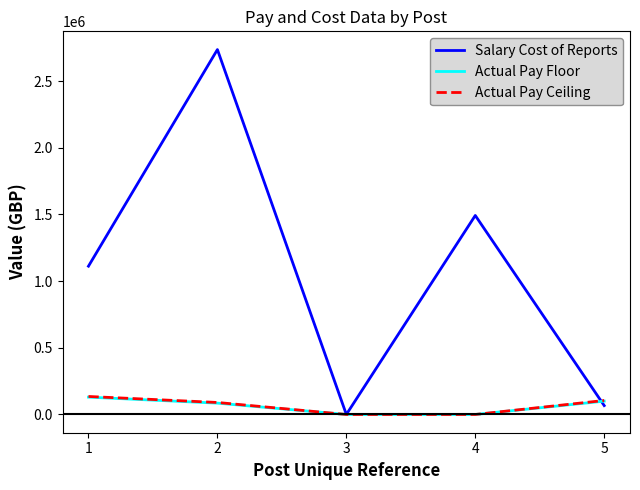

What is the maximum value for Salary Cost of Reports?

2735760